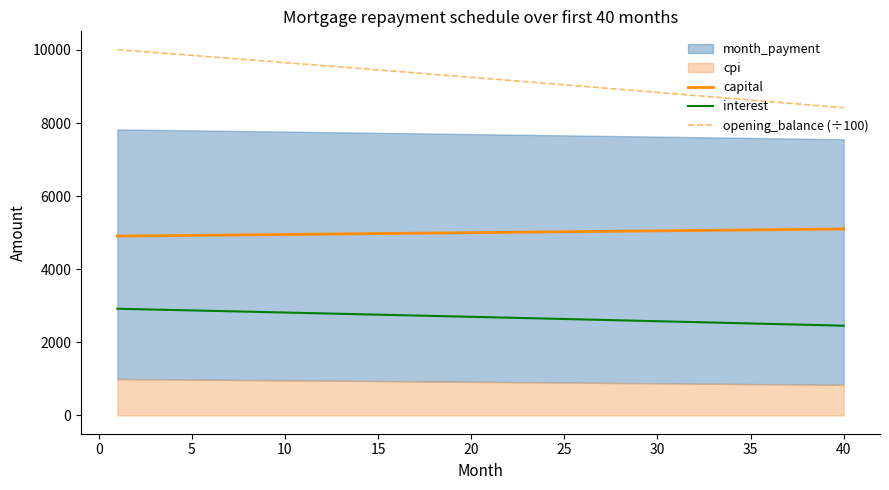

True or false: capital and opening_balance (÷100) cross at least once.

False